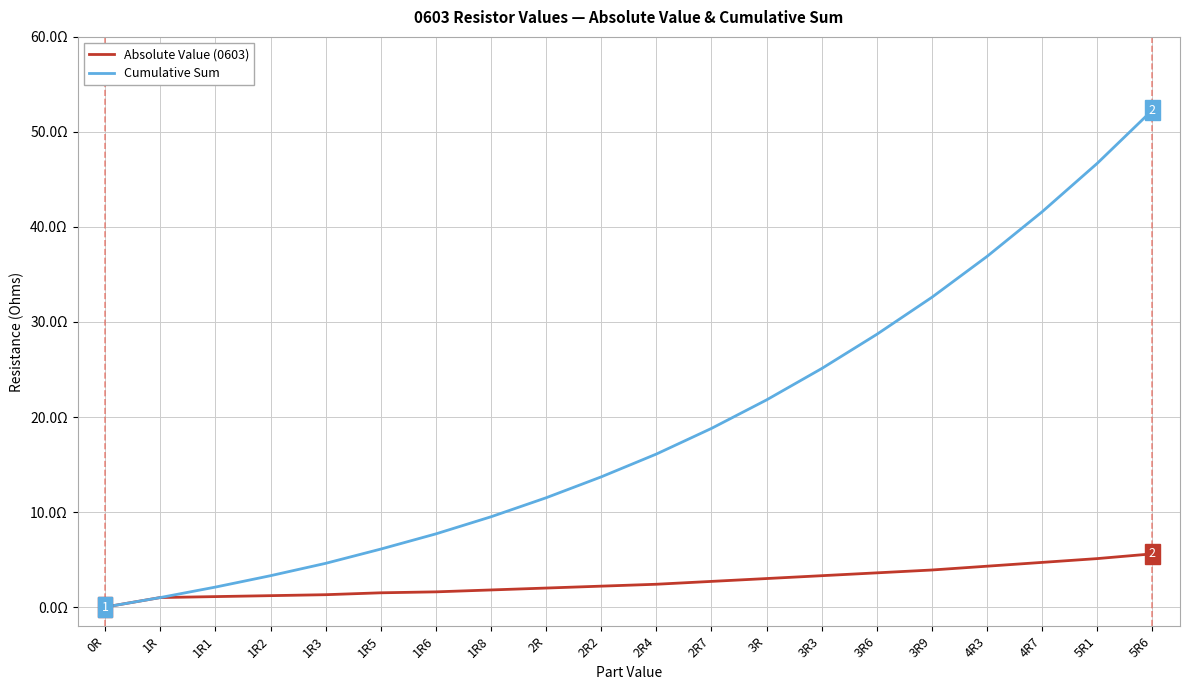

At how many categories does at least one series exceed 21?

8